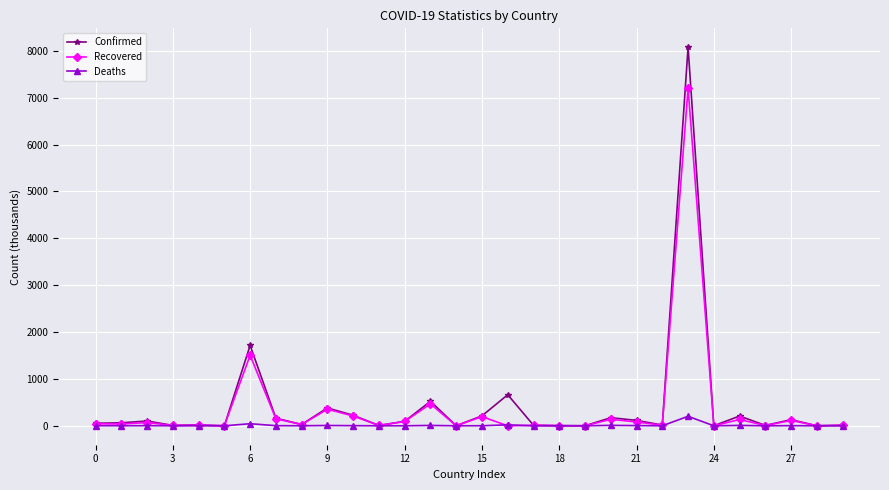

What is the greatest value displayed?

8076.0